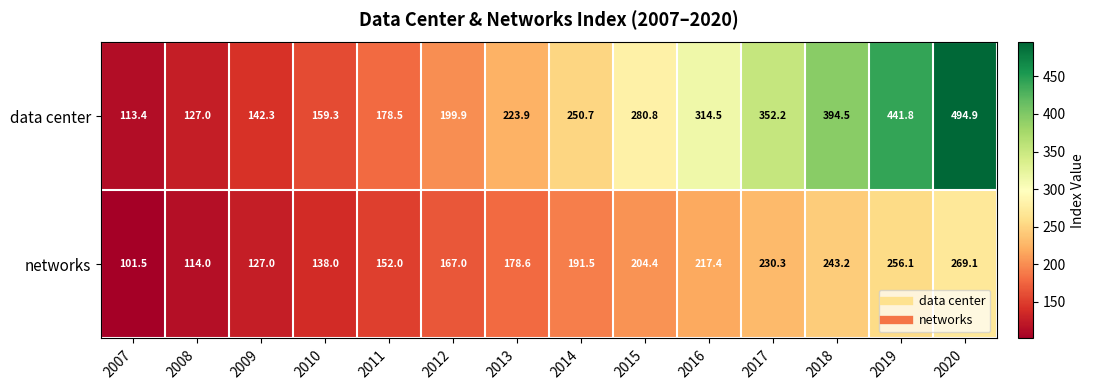

Which series changed the most between 2009 and 2014?

data center